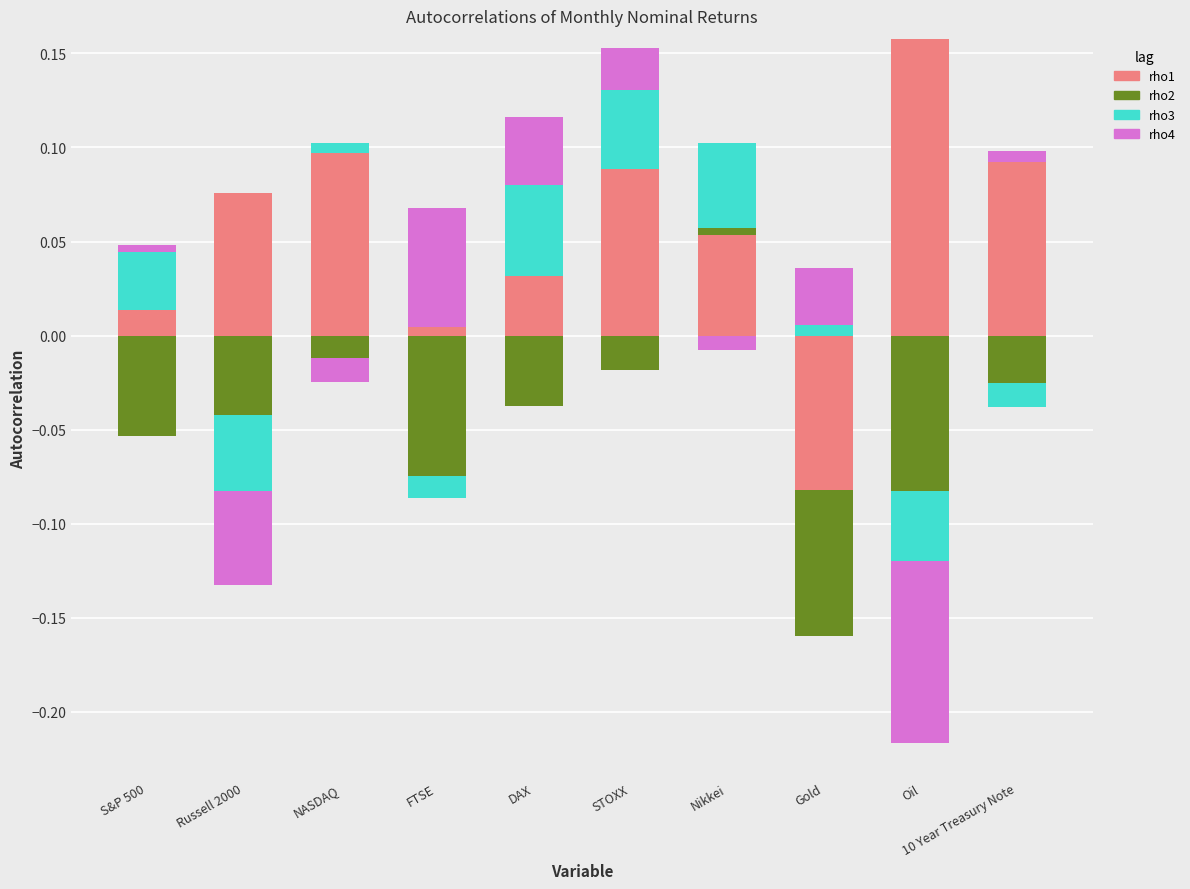

How many groups of bars are there?

10